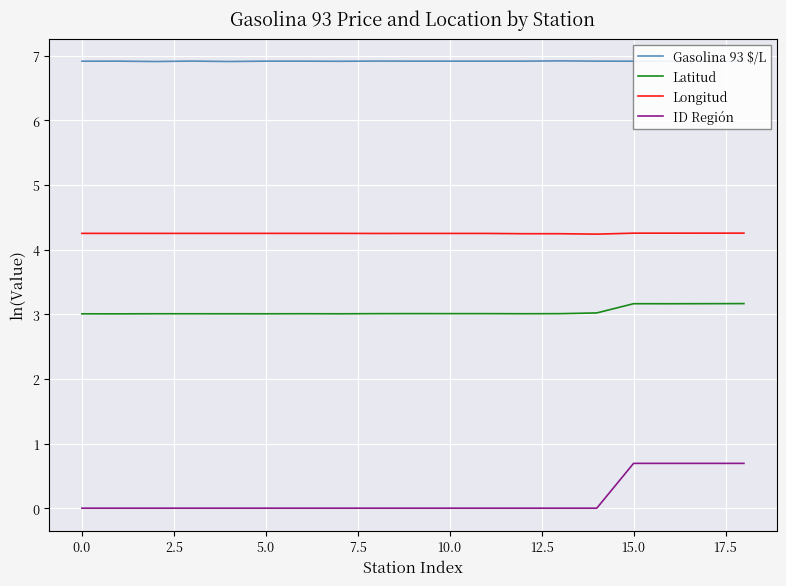

Which series has the largest range (max minus min)?

ID Región